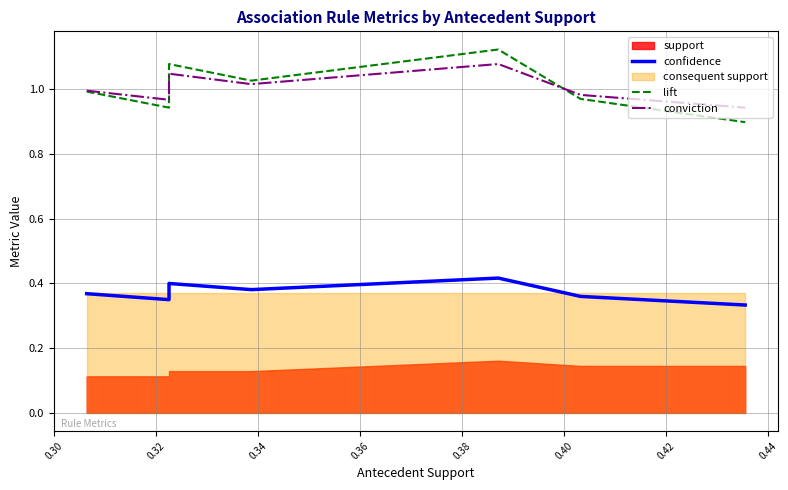

What is the sum of the confidence values at 0.36 and 0.38?

0.8